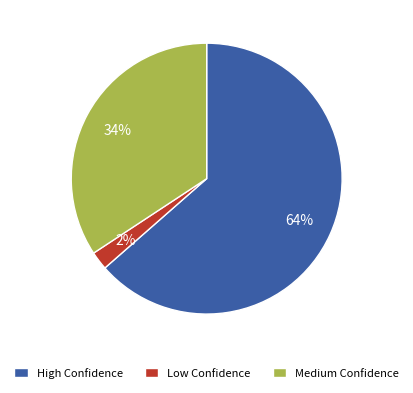

Is there a majority slice in this chart?

Yes